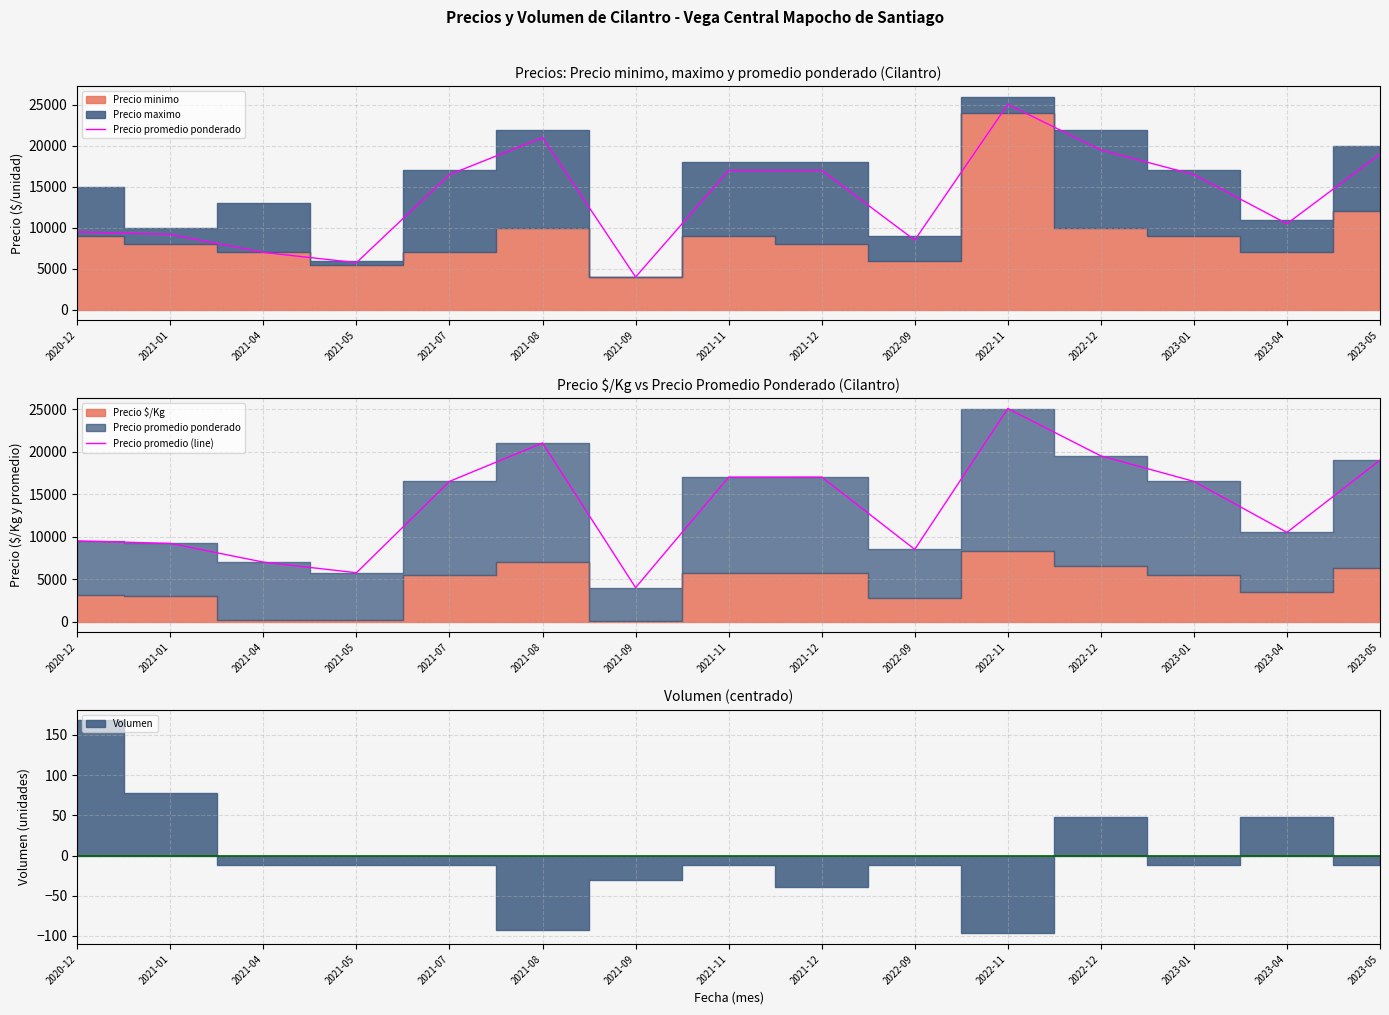

At 2021-08, list the series in order from largest to smallest.

Precio promedio ponderado, Precio promedio (line)